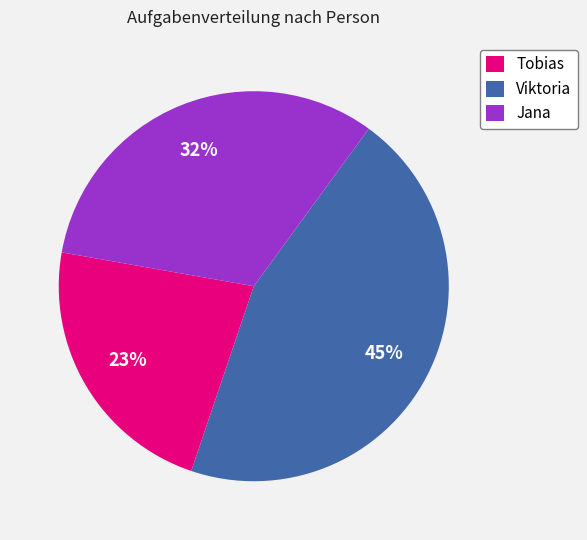

How many slices are in this pie chart?

3